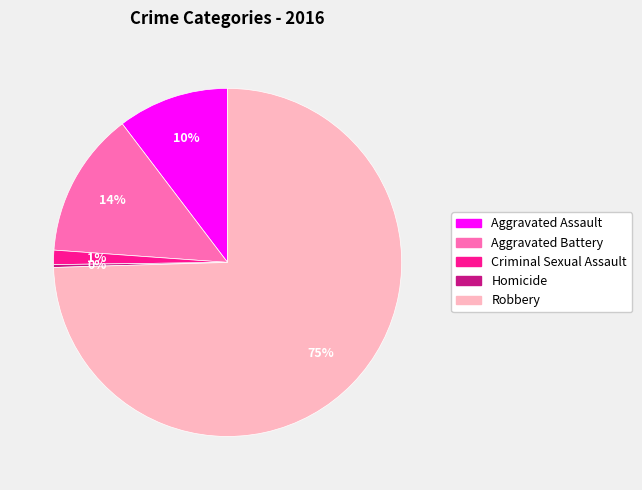

The Robbery slice represents 75% of the pie. True or false?

True